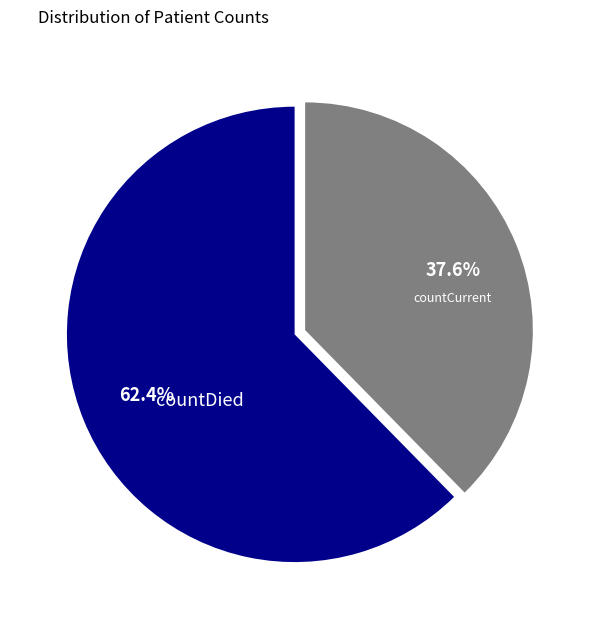

To the nearest percent, what is the average slice percentage?

50%